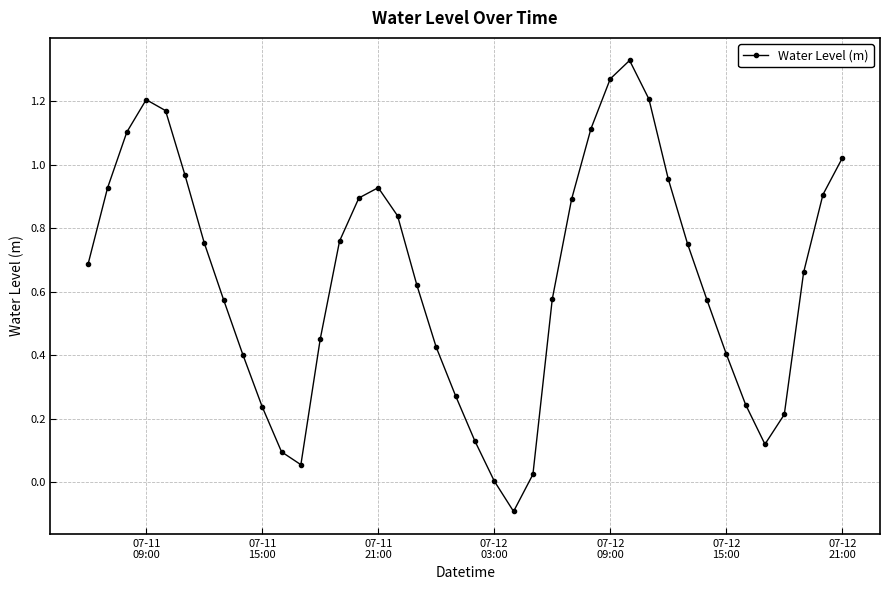

True or false: the data has more than 1 interior local peaks.

True